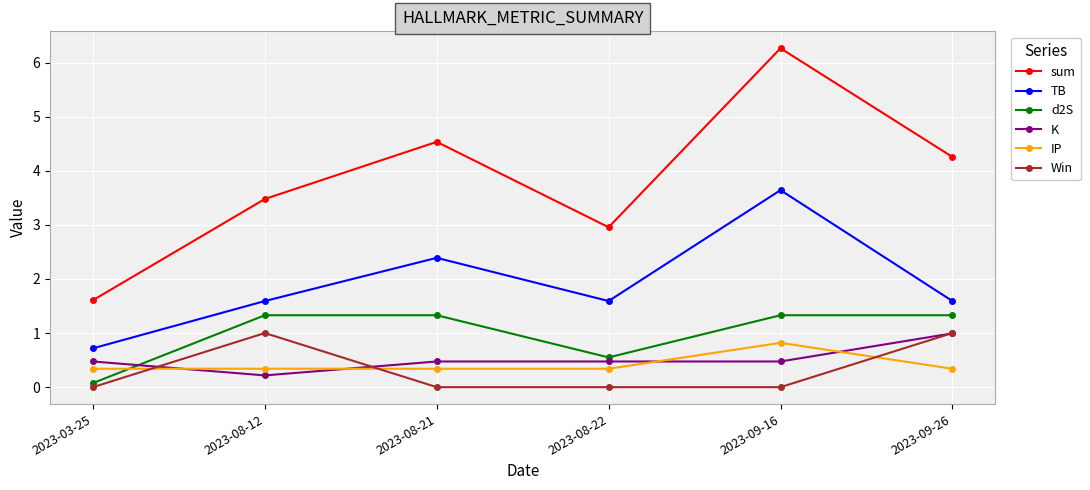

At which label does IP reach its peak?

2023-09-16